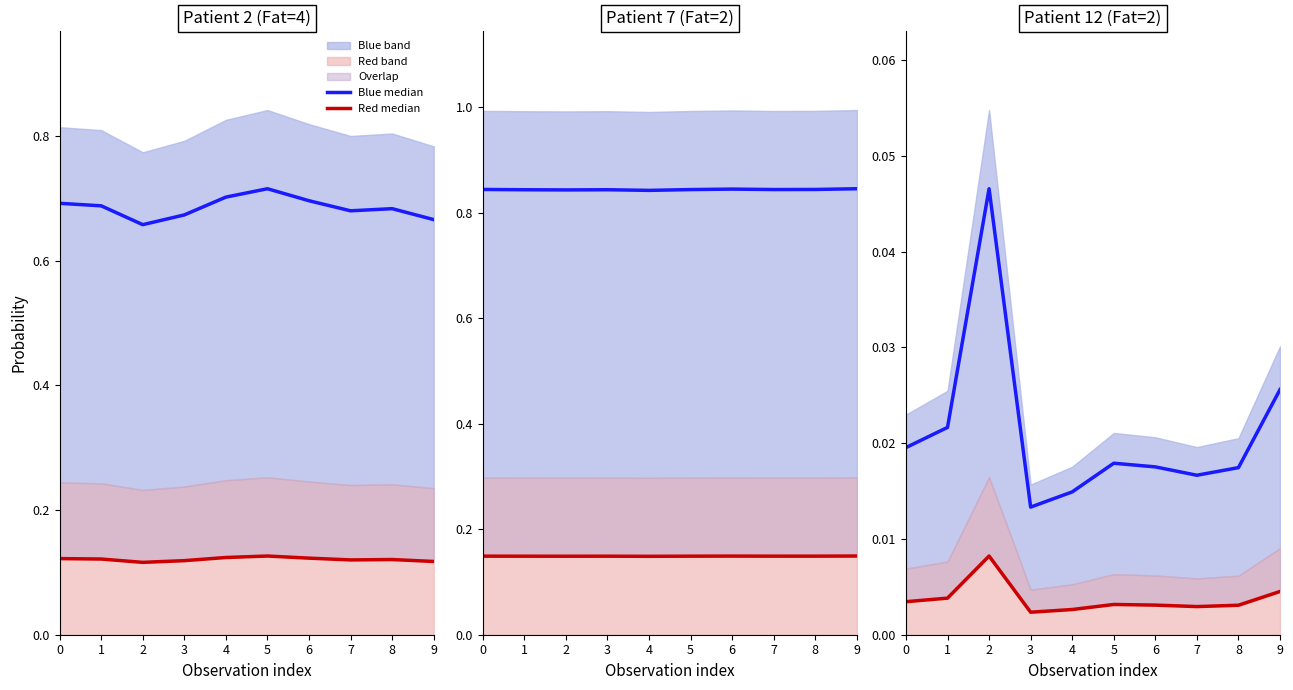

True or false: Red median has more than 1 interior local peaks.

True